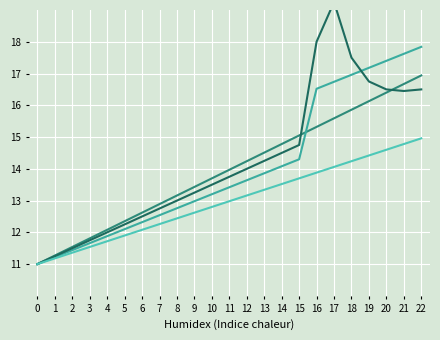

True or false: Trend C has a value of 11.4 at 2.

True